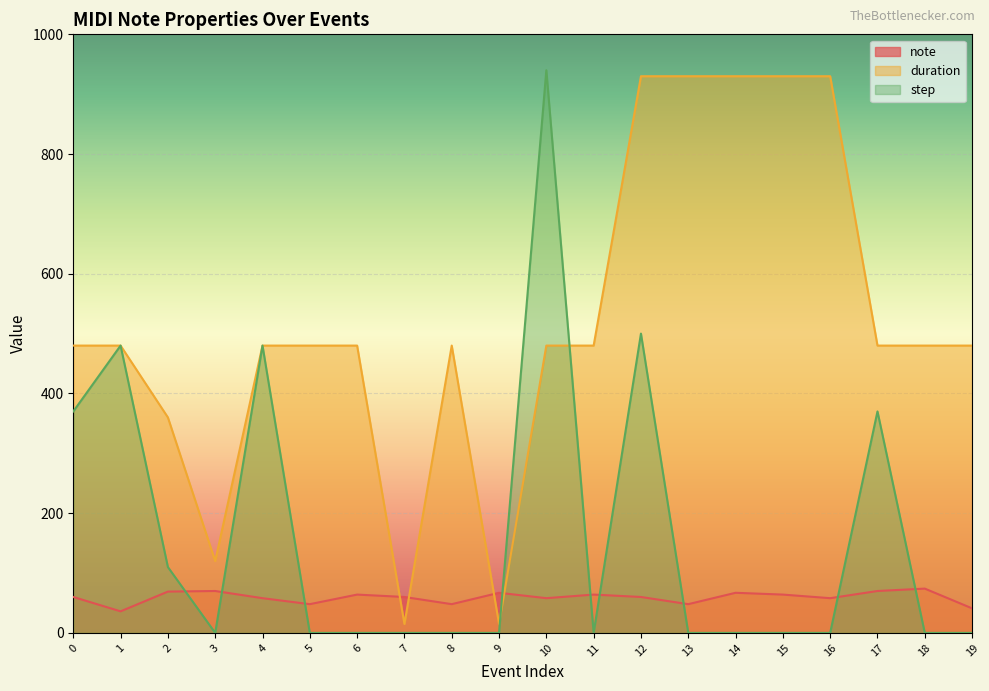

Which series has the widest spread of values?

step